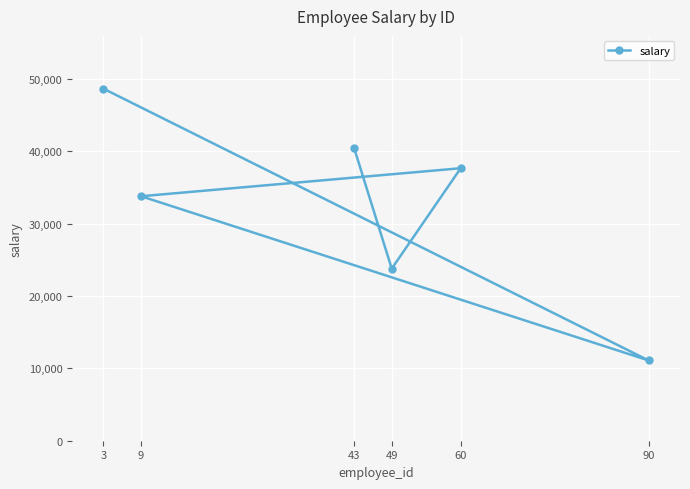

How many points are lower than both their immediate neighbors (excluding endpoints)?

2